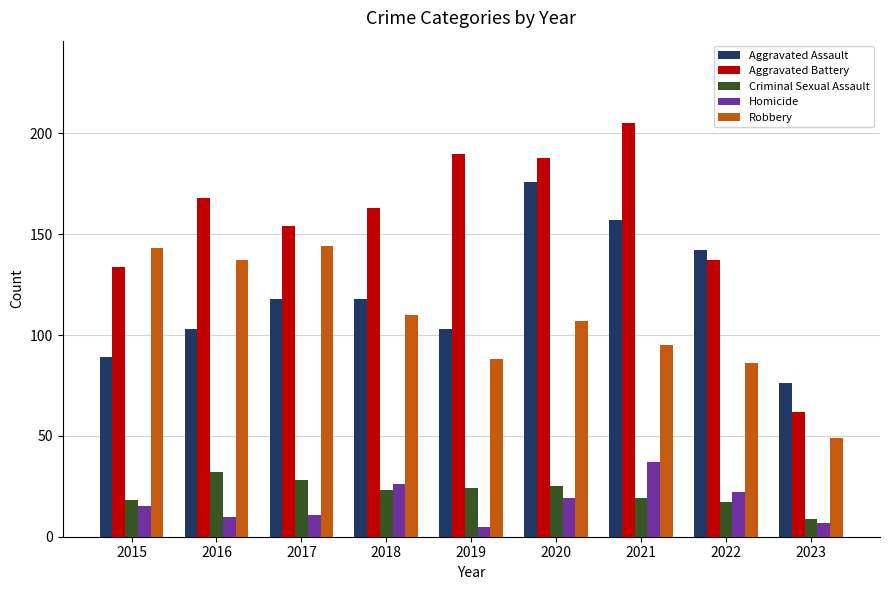

The Criminal Sexual Assault series shows 7 at 2021. True or false?

False